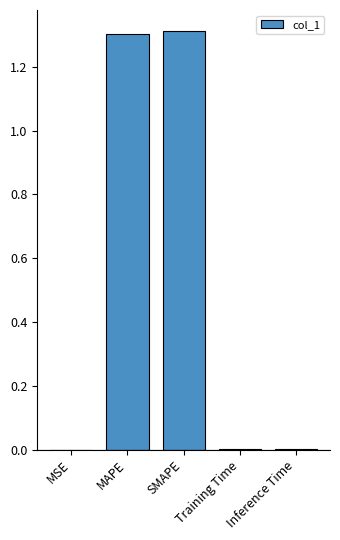

The chart shows a value of 1.3 at MAPE. True or false?

True